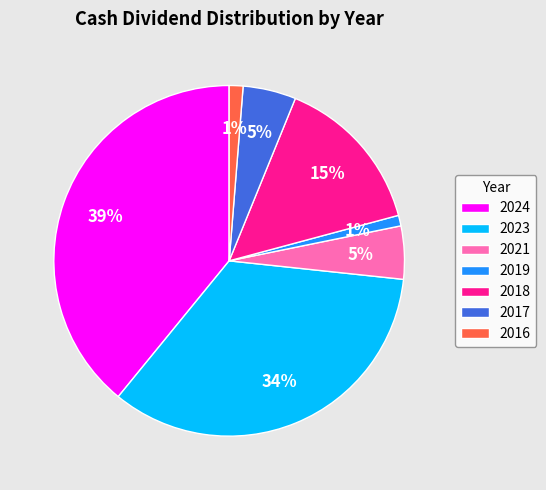

Between 2016 and 2017, which is larger?

2017